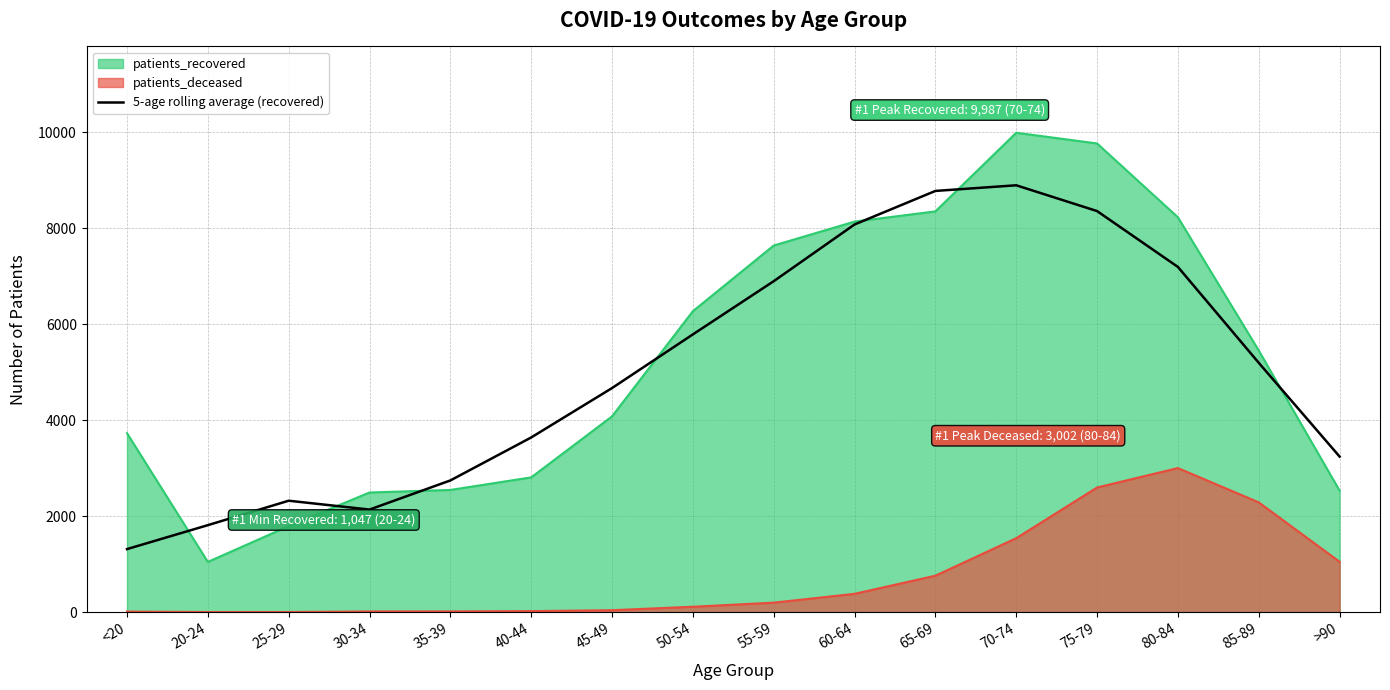

Where is the first local maximum?

25-29